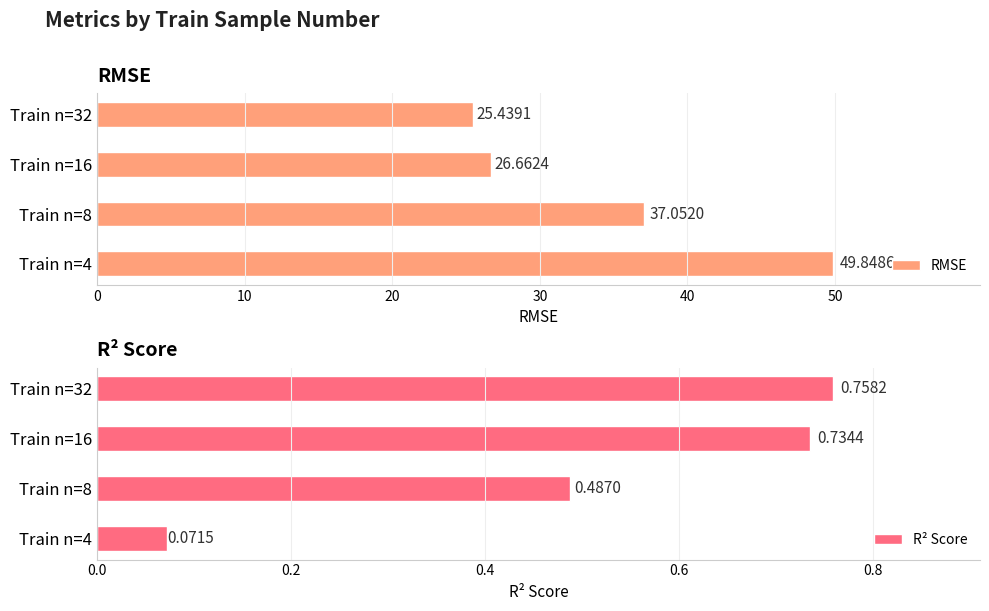

How many R² Score values are between 0 and 1?

4